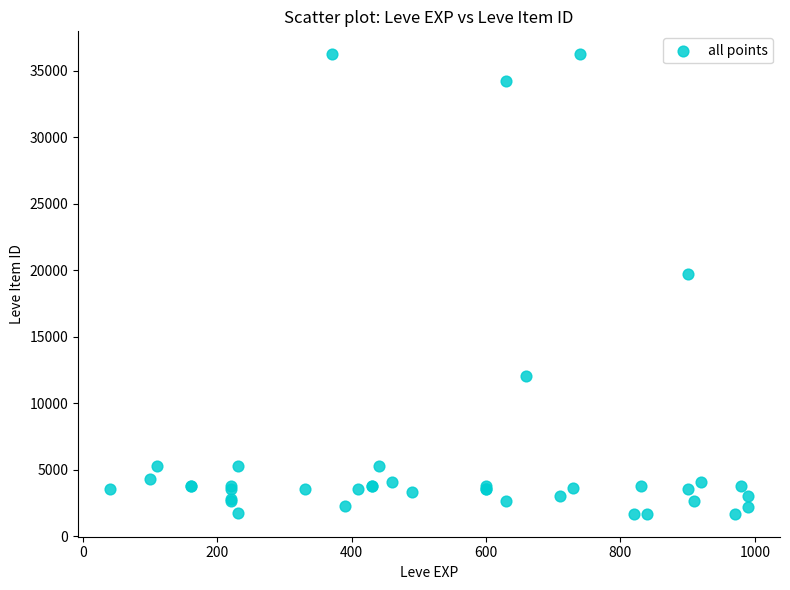

What Y value in the scatter plot is closest to 18967?

19744